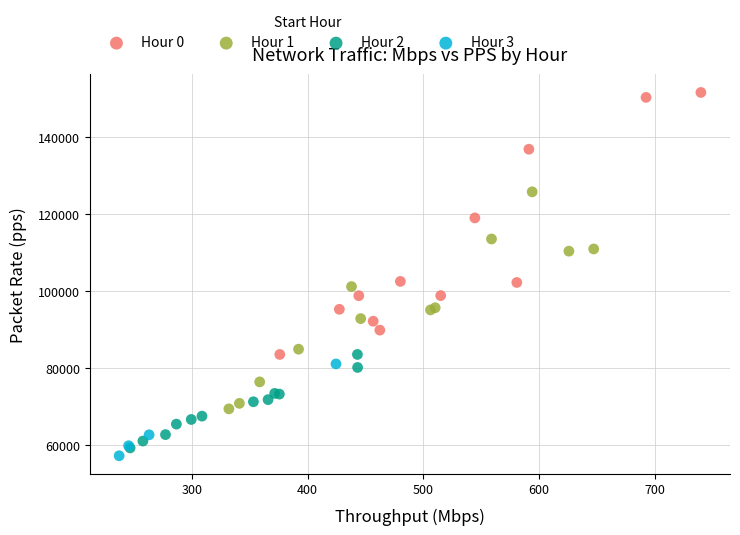

Which series contains the highest Y value?

Hour 0